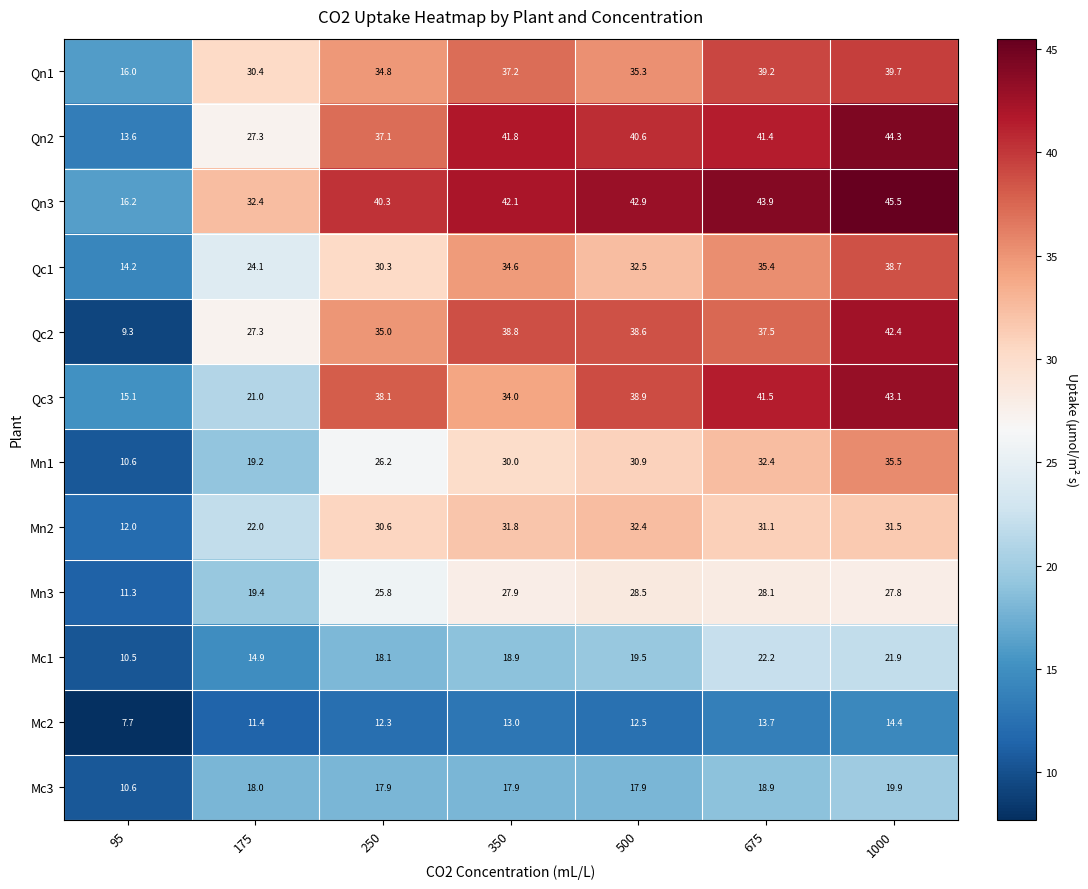

How many categories are shown in the chart?

7